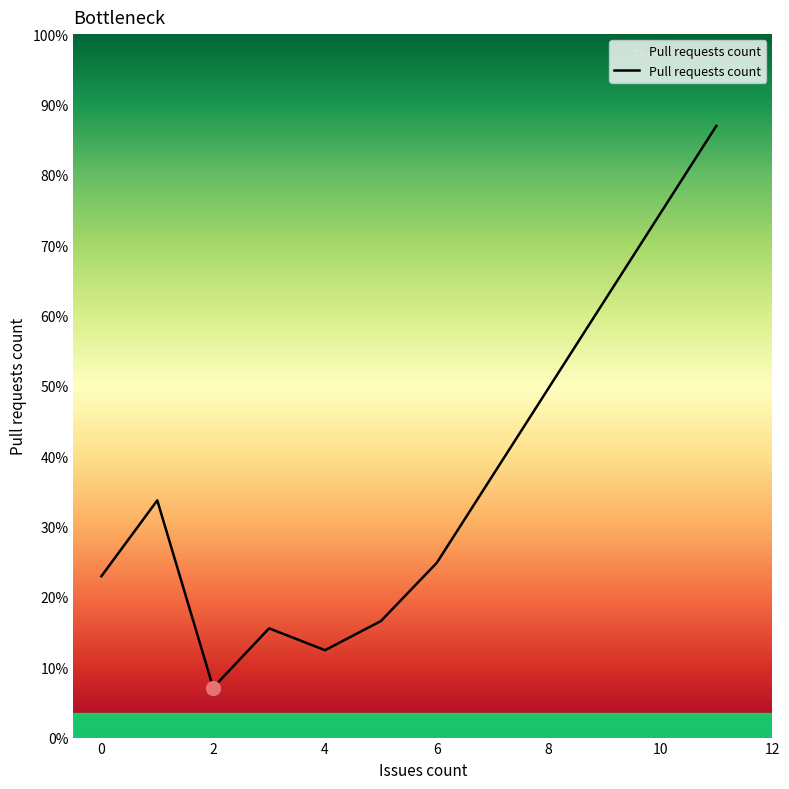

Reading right to left, extract all data points from this chart.

7.0	2.0	1.3	1.0	1.2	0.6	2.7	1.8